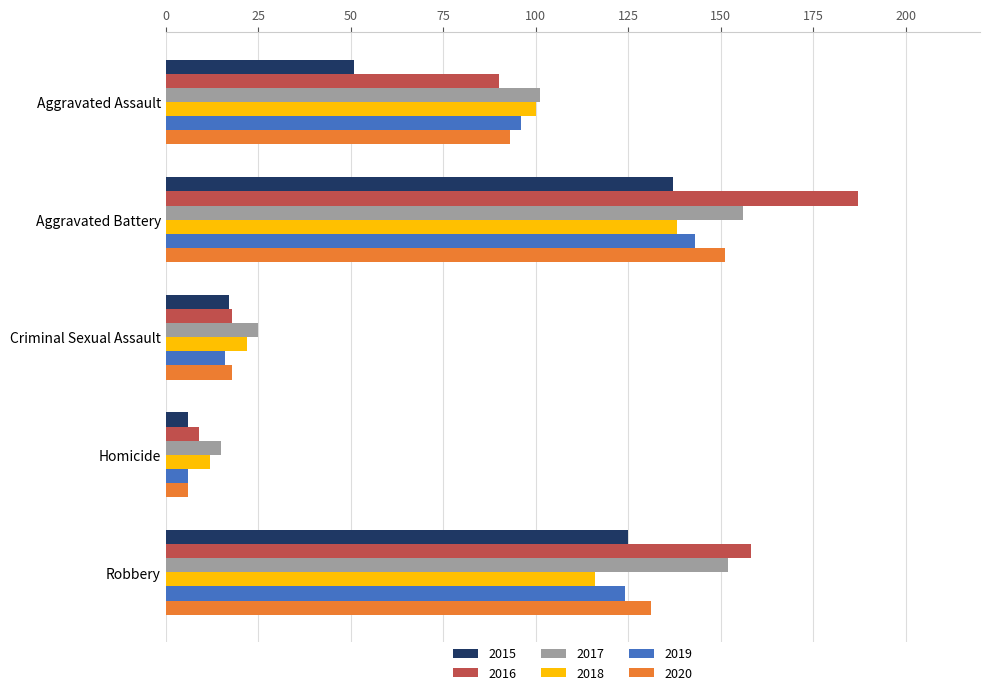

What is the difference between the highest and lowest values at Aggravated Battery?

50